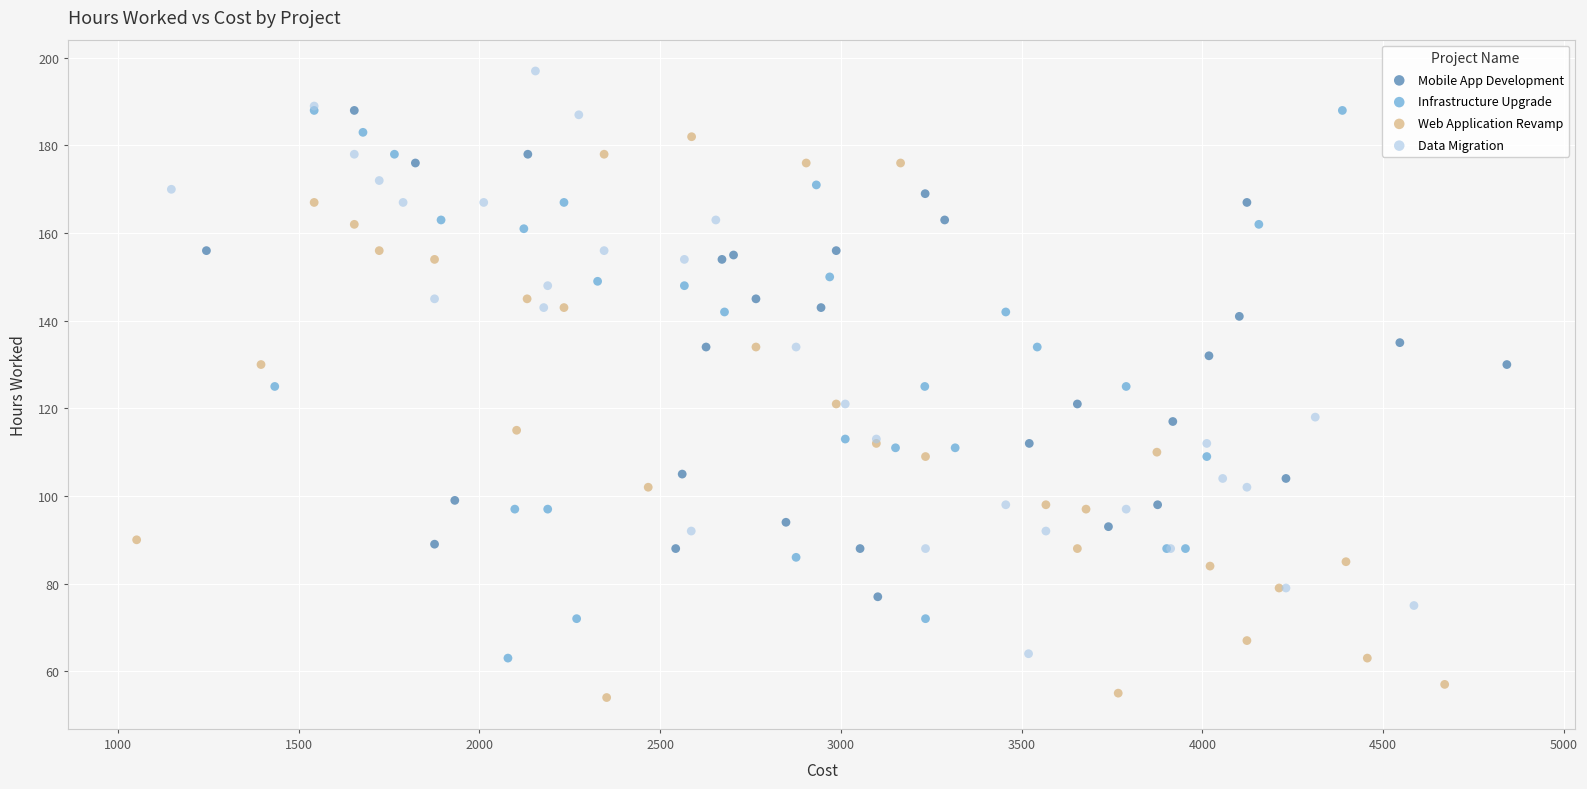

Which series contains the highest Y value?

Data Migration